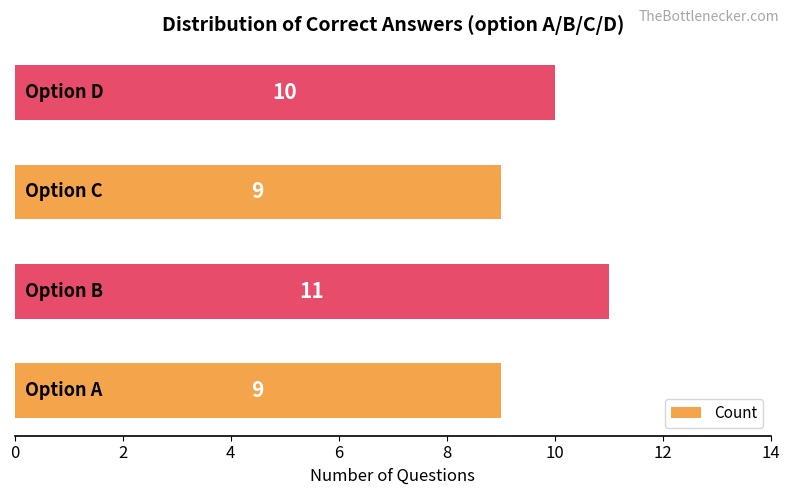

Reading bottom to top, list all the values displayed in this chart.

9	11	9	10